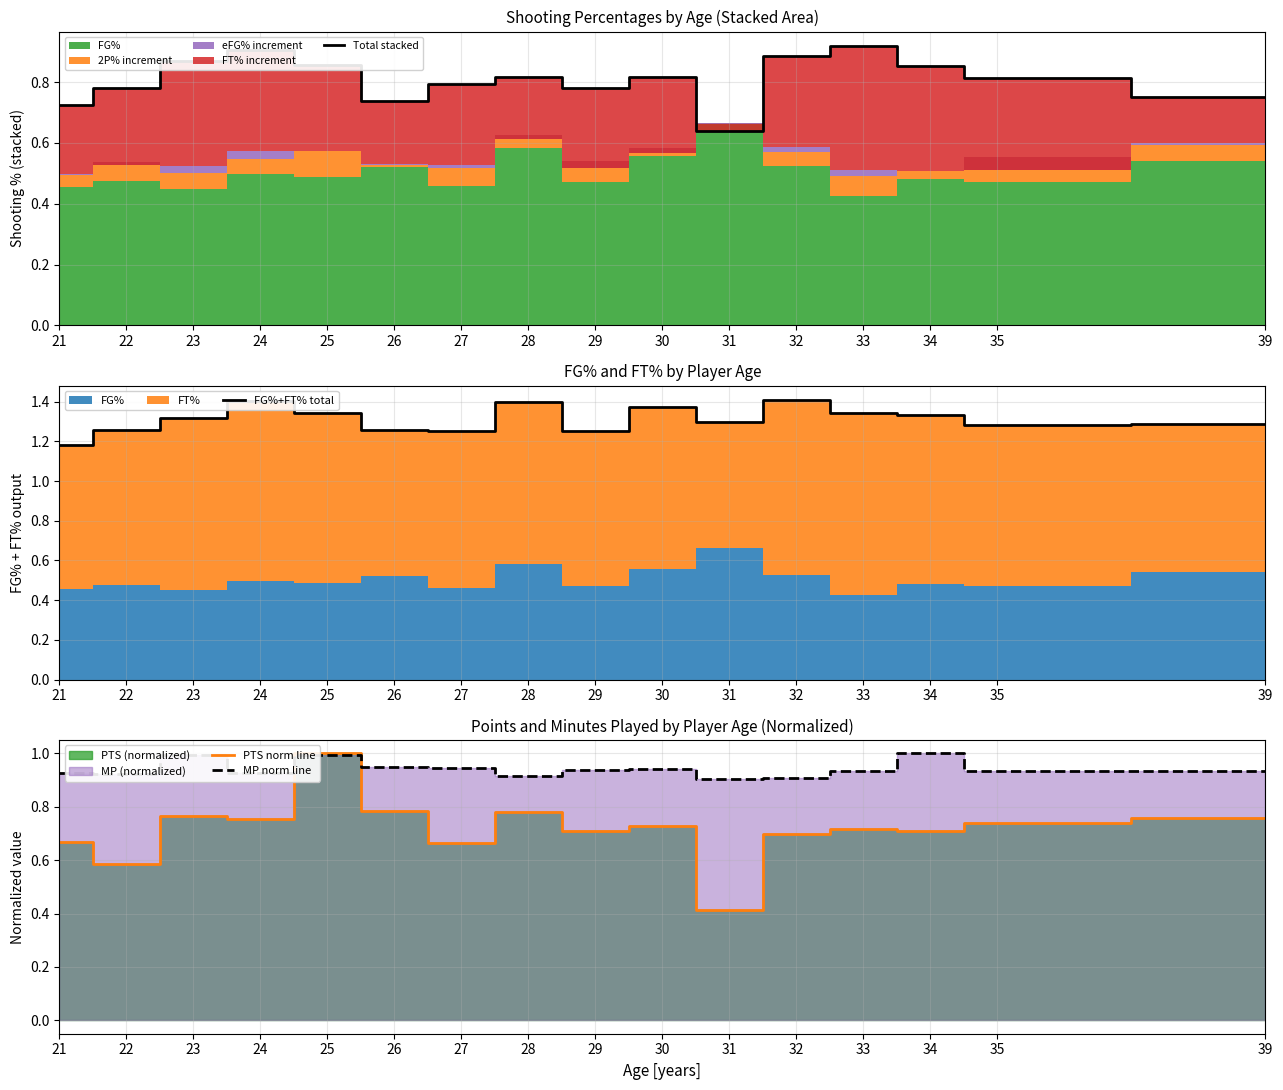

Is the value of MP norm line at 29 greater than the value of Total stacked at 39?

Yes